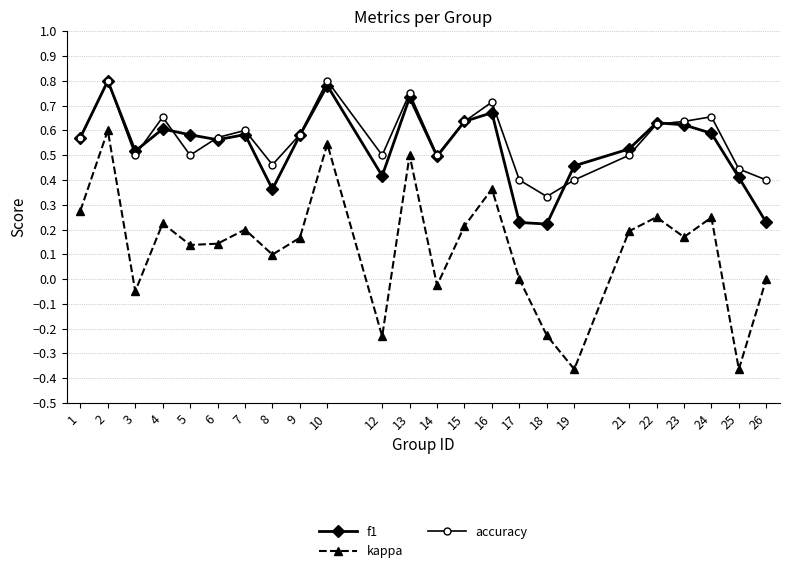

True or false: accuracy has more than 2 interior local peaks.

True